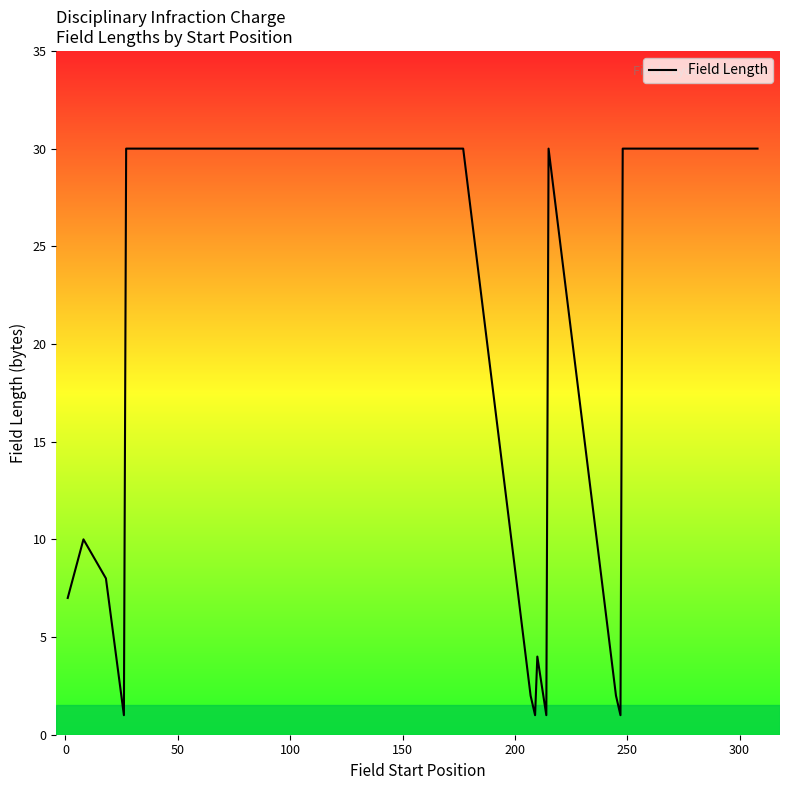

What is the greatest value displayed?

30